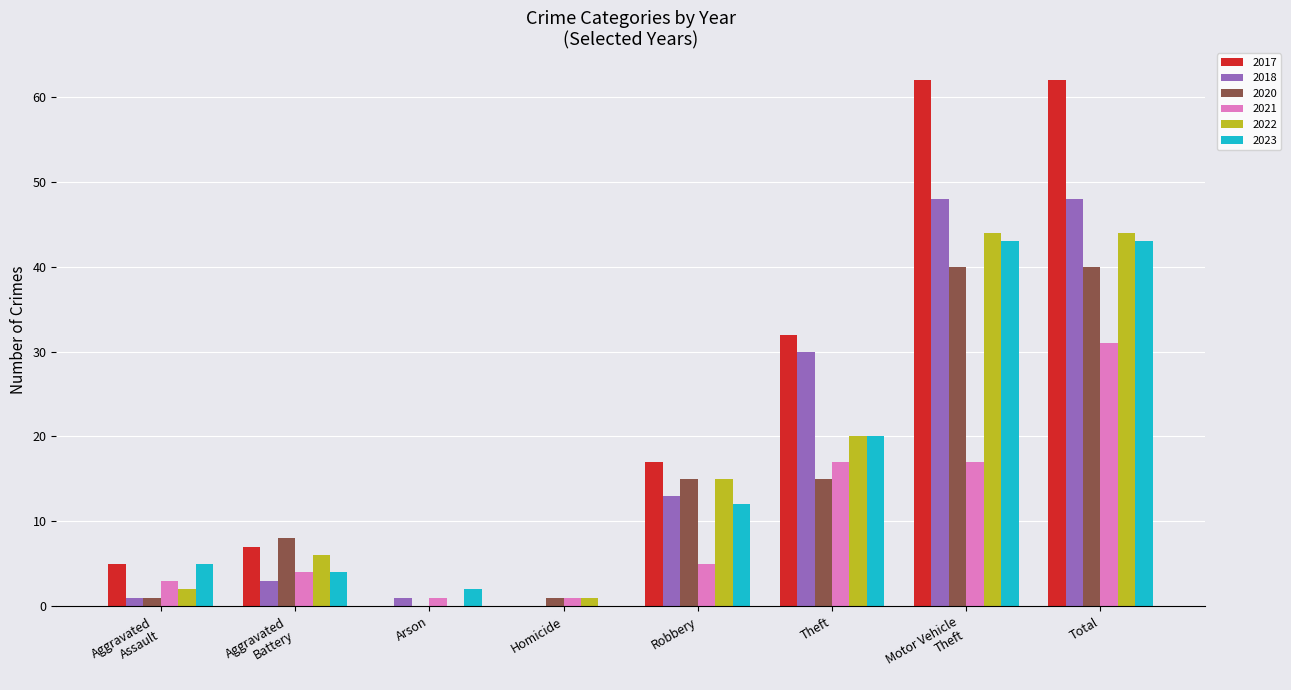

True or false: 2018 has a value of 21 at Robbery.

False